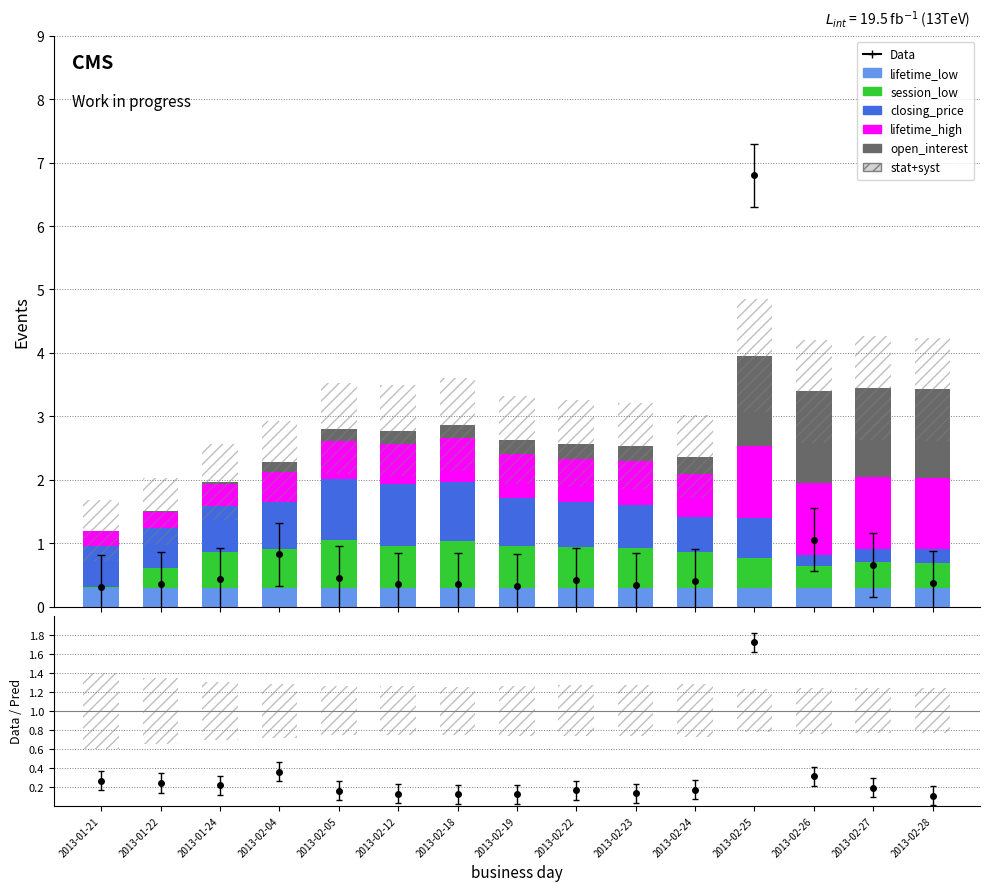

What is the label of the 15th bar from the right?

2013-01-21